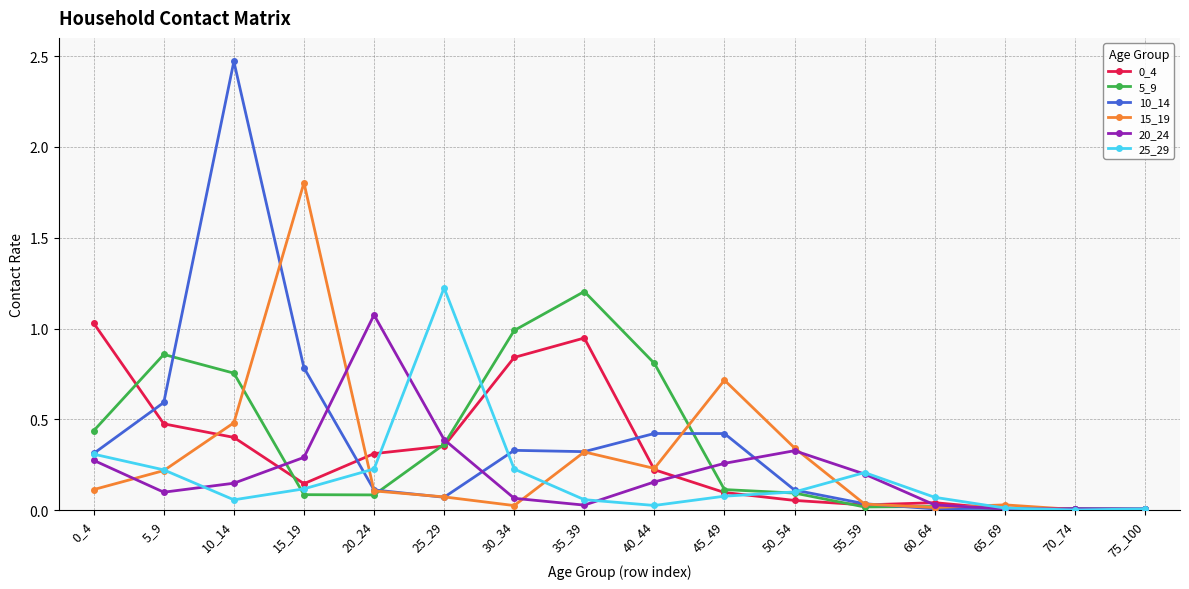

The 0_4 series shows 0.7 at 10_14. True or false?

False